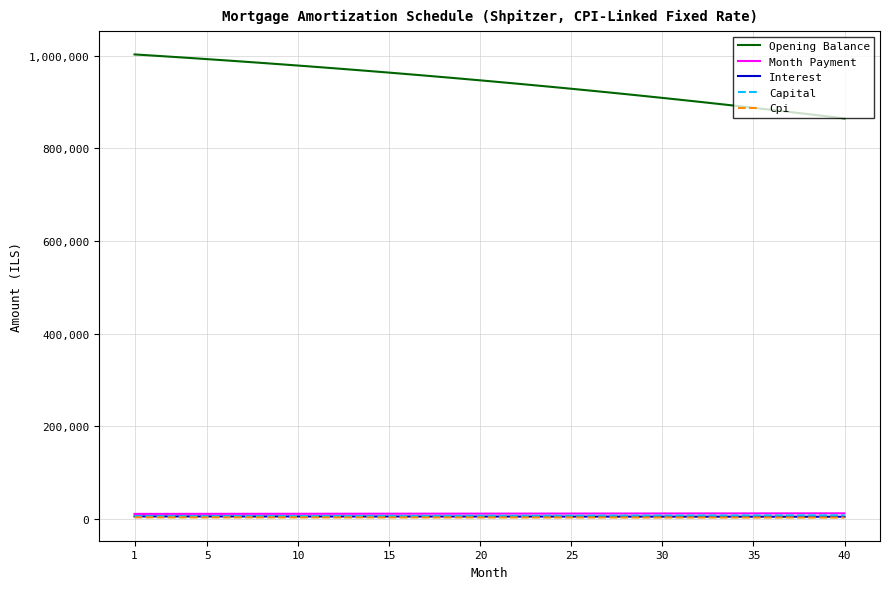

Which series has the largest total across all categories?

Opening Balance